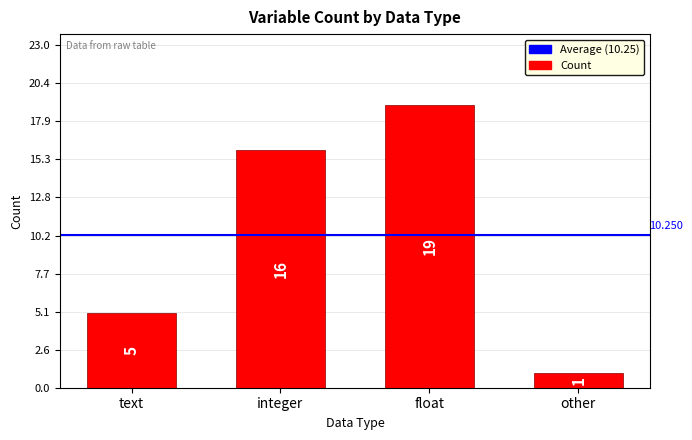

What is the label of the 4th bar from the right?

text